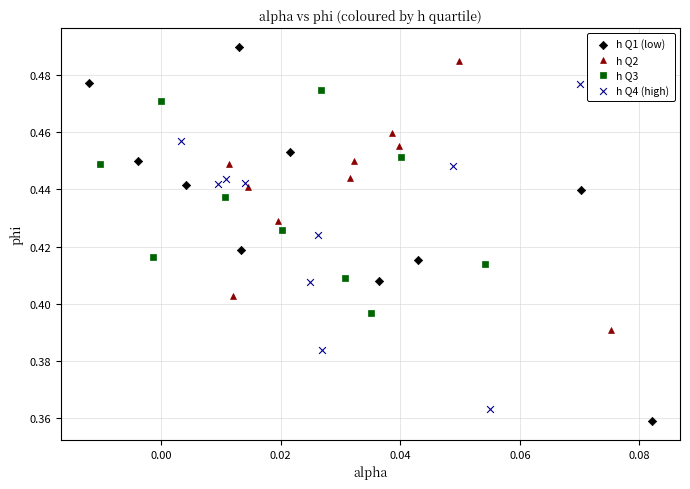

Which series has the widest spread of Y values?

h Q1 (low)